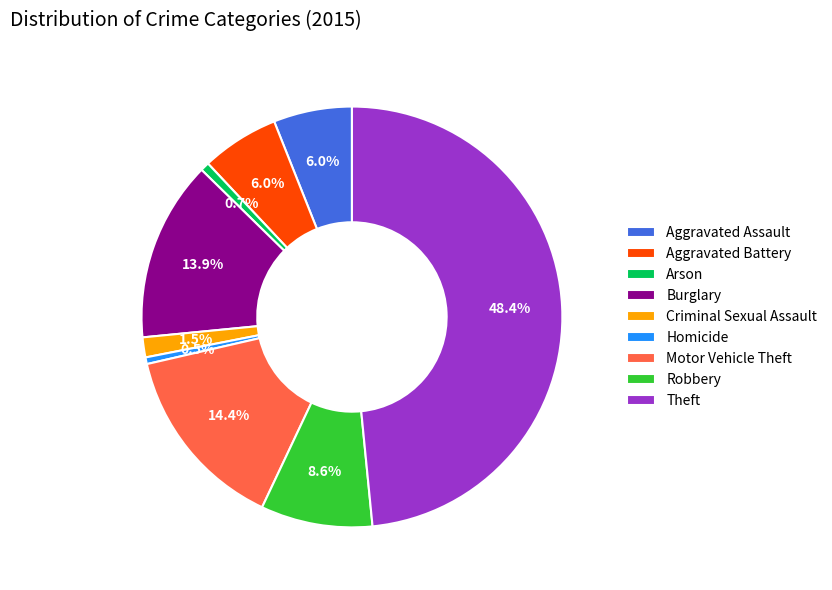

Which has a higher value, Aggravated Battery or Theft?

Theft